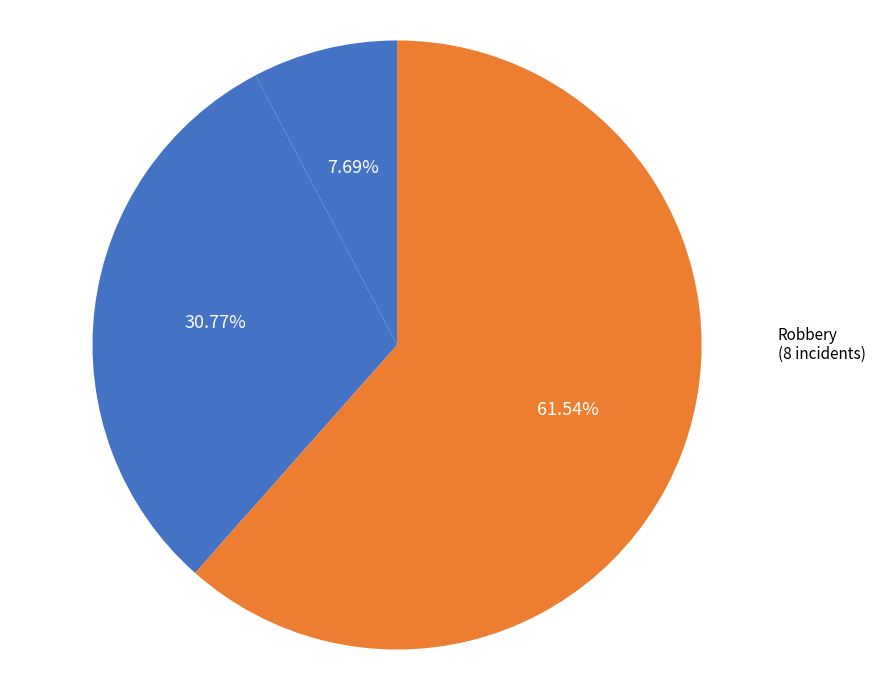

Does Robbery represent more than half of the total?

Yes